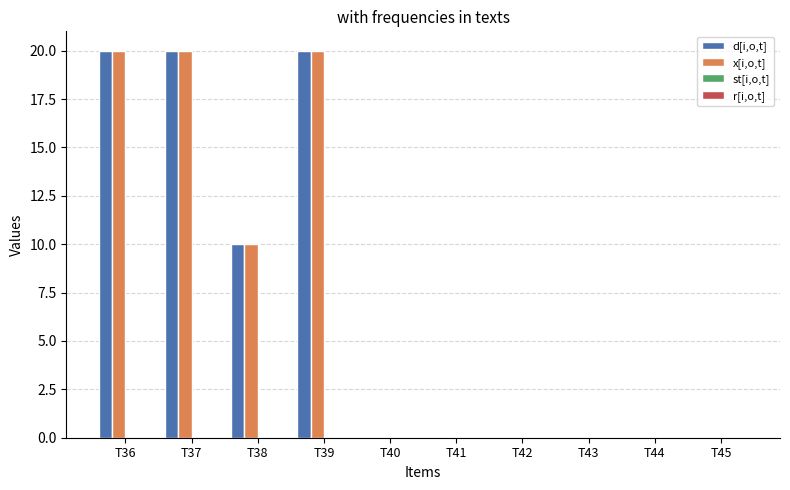

What is the average value of the x[i,o,t] series?

7